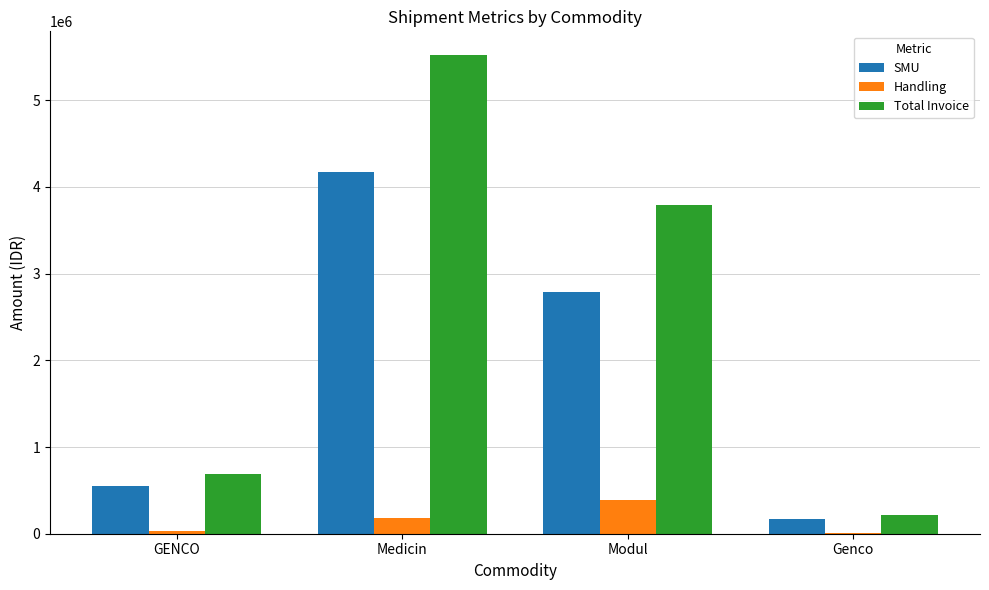

Is the value of Handling at Genco greater than the value of Total Invoice at Modul?

No